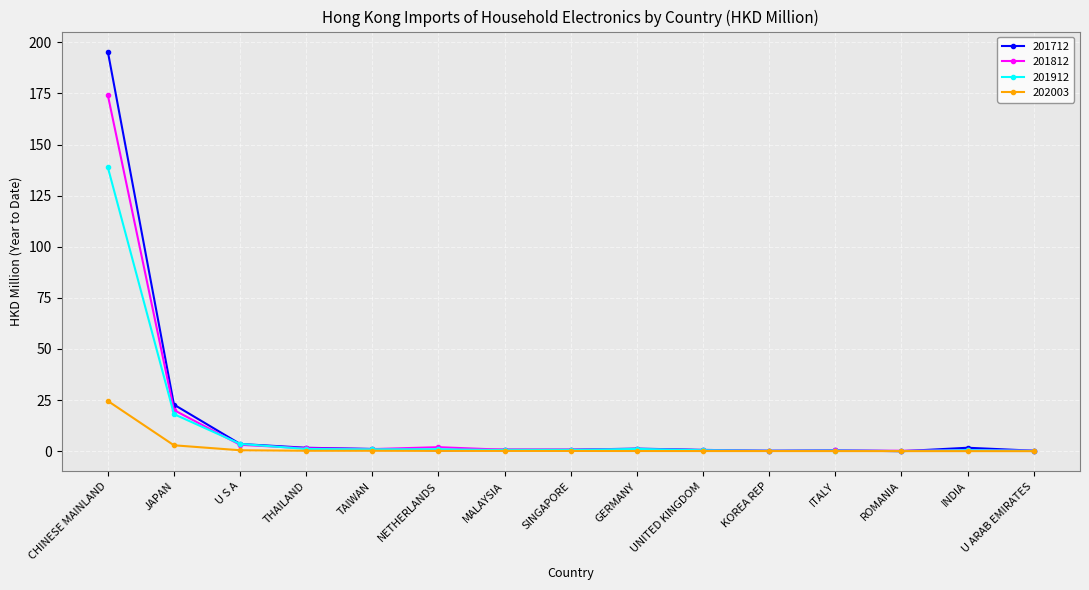

What is the label of the 11th point from the left?

KOREA REP